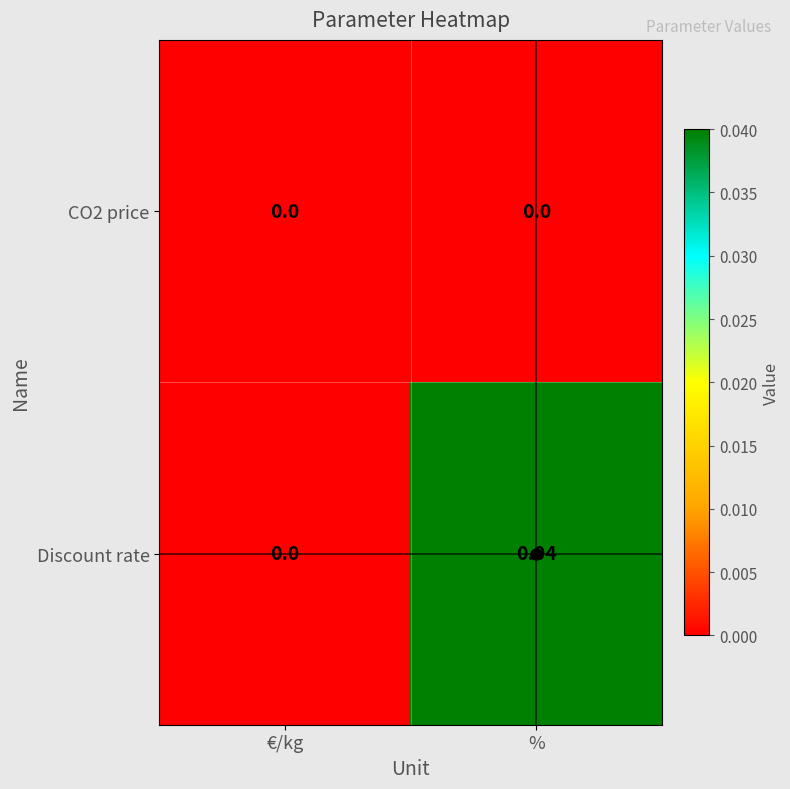

How many positive values does the Discount rate series have?

1